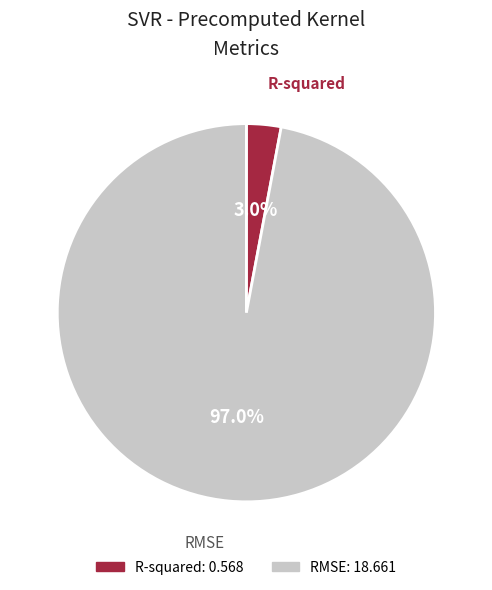

Which slice represents more than half of the pie?

RMSE